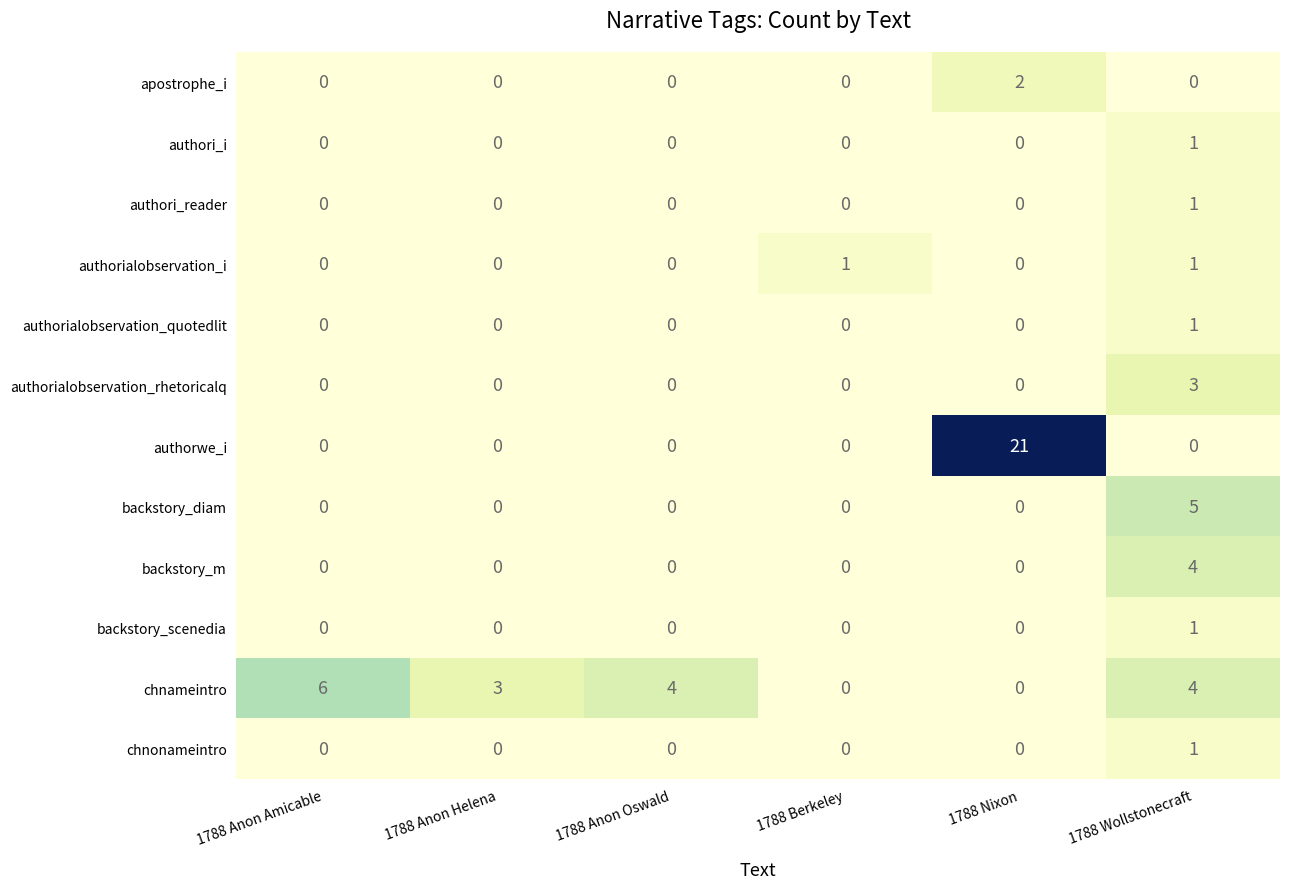

What is the spread (max minus min) of values at 1788 Anon Helena?

3